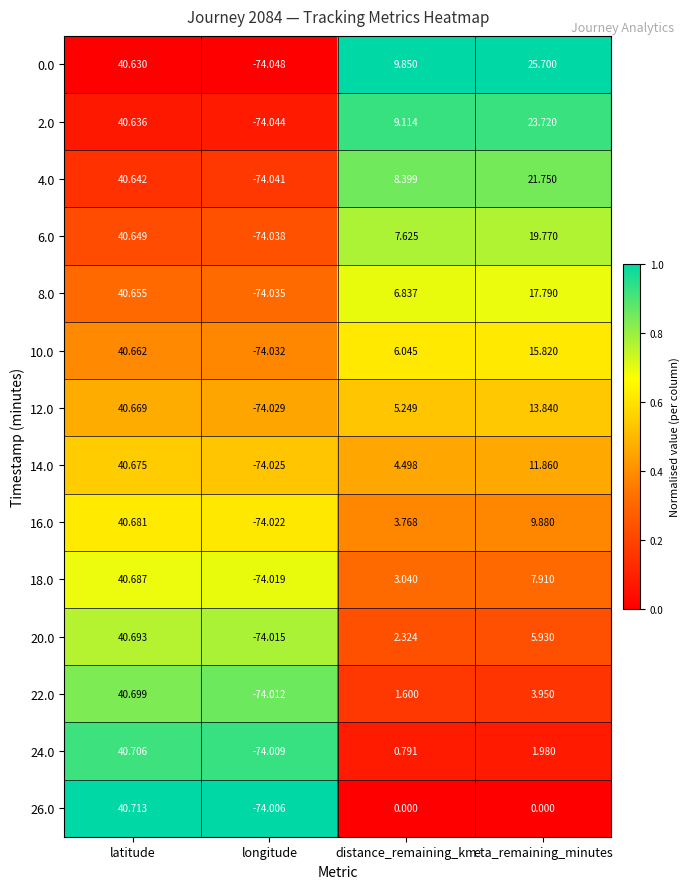

At which label does 18.0 reach its minimum?

longitude